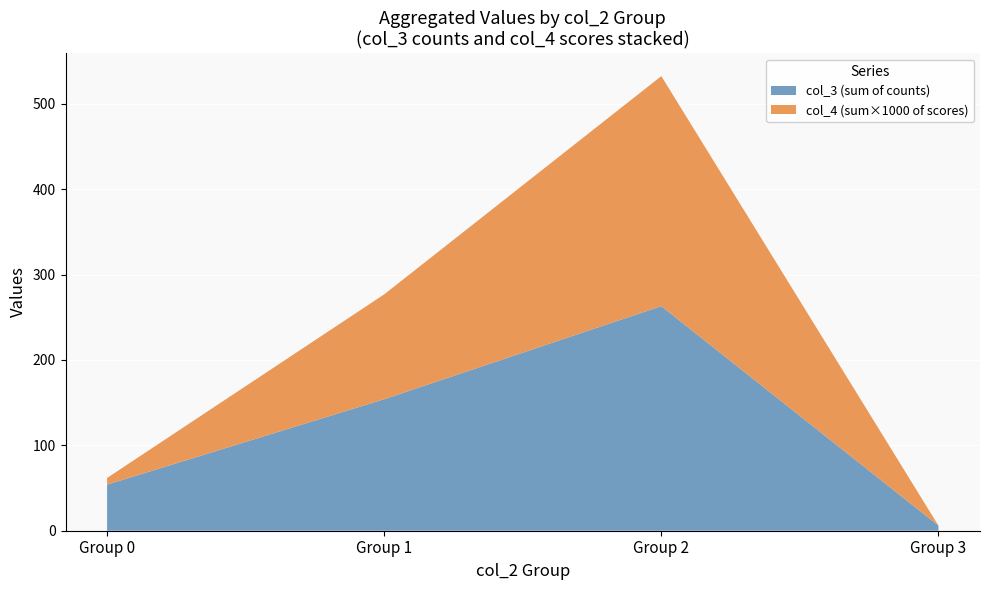

The value of col_3 (sum of counts) at Group 1 is 261.6. True or false?

False